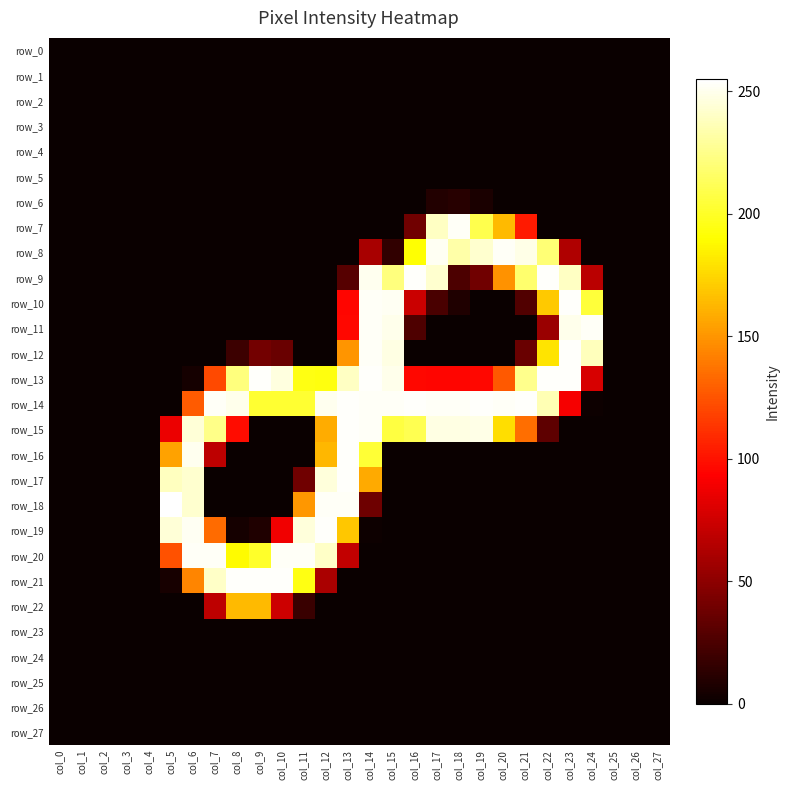

Rank the series at col_23 from highest to lowest value.

row_10, row_12, row_13, row_11, row_9, row_14, row_8, row_0, row_1, row_2, row_3, row_4, row_5, row_6, row_7, row_15, row_16, row_17, row_18, row_19, row_20, row_21, row_22, row_23, row_24, row_25, row_26, row_27